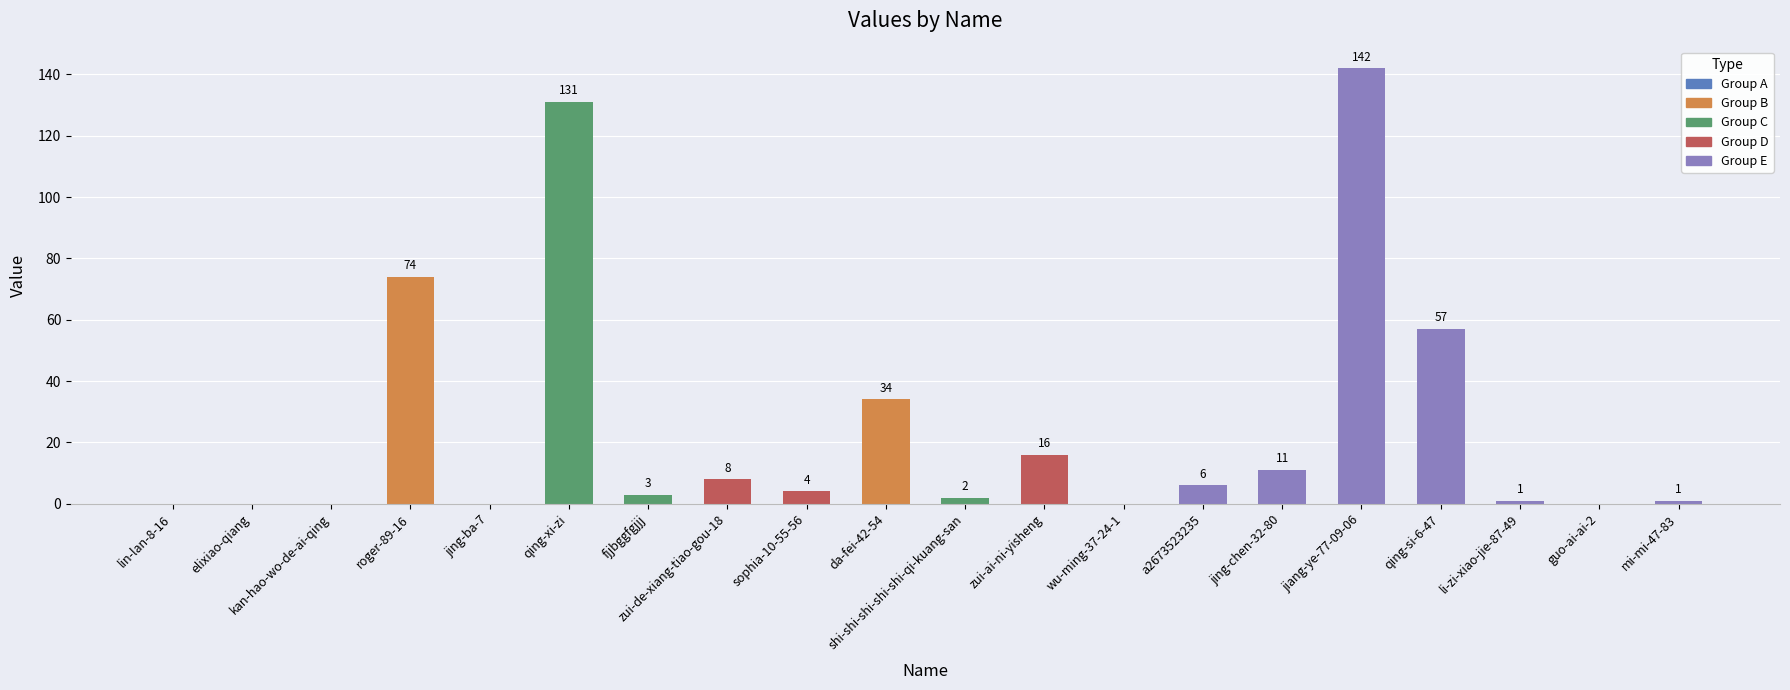

What is the difference between the values at li-zi-xiao-jie-87-49 and lin-lan-8-16?

1